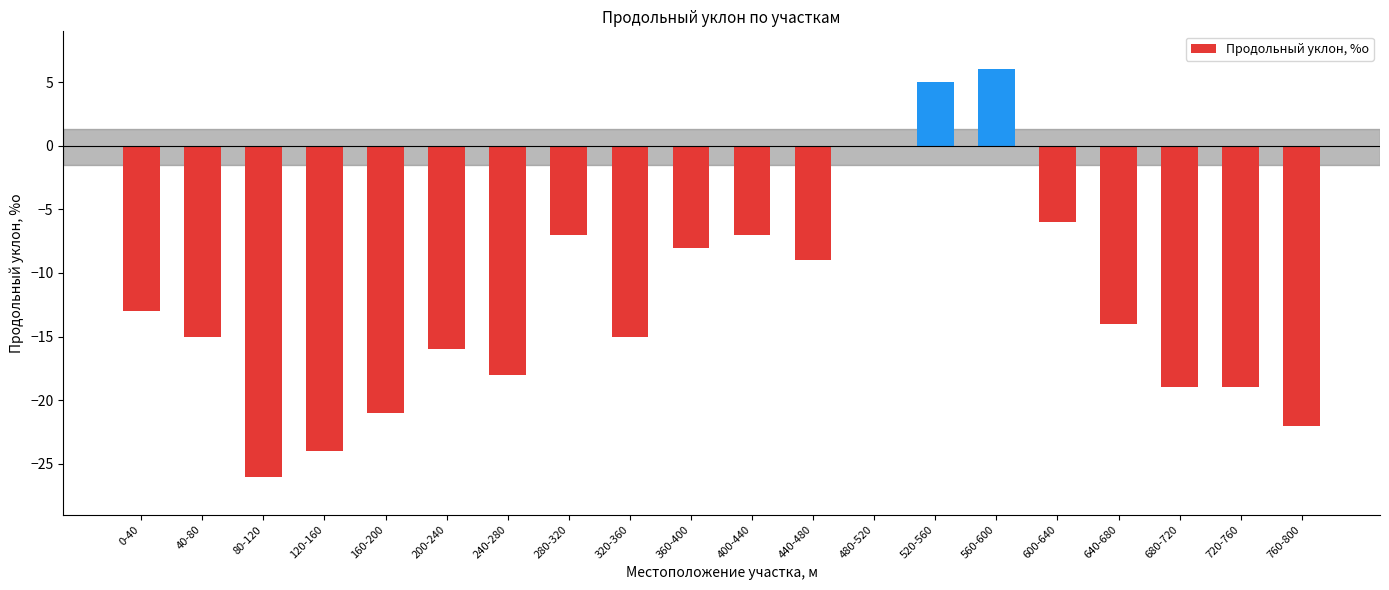

Does the chart contain stacked bars?

No